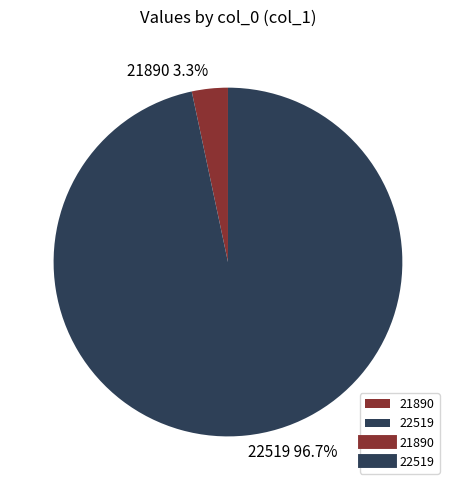

Does any single category account for the majority?

Yes